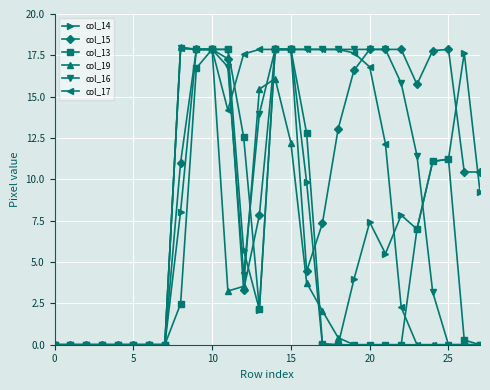

At how many categories does at least one series exceed 15?

19